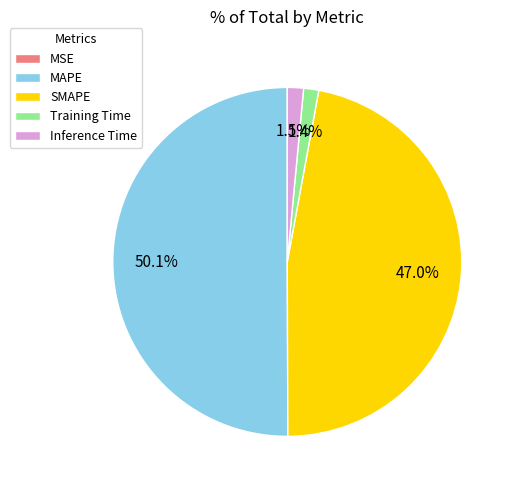

What percentage is the Training Time slice, to the nearest percent?

1%